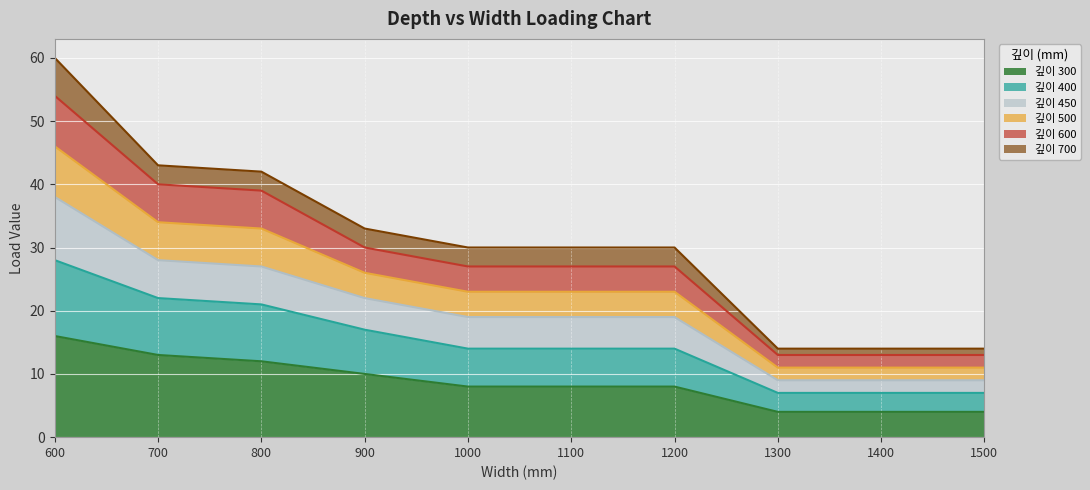

What is the spread (max minus min) of values at 1500?

10